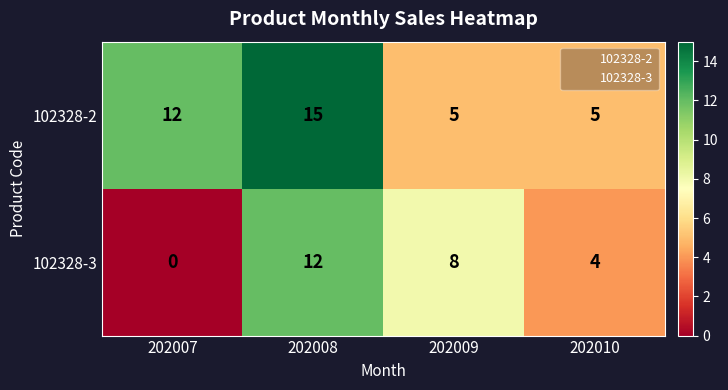

Count the number of categories in the chart.

4